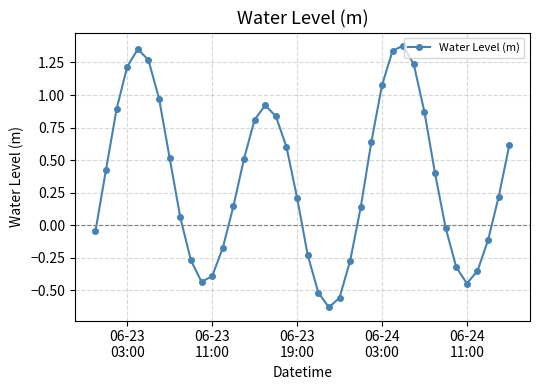

Count the number of data series in this chart.

1